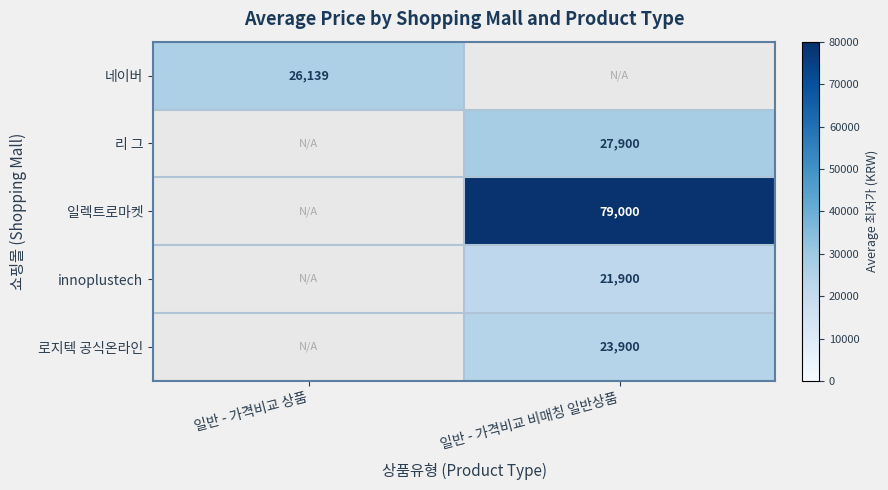

Is it true that 로지텍 공식온라인 equals 43000 at 일반 - 가격비교 비매칭 일반상품?

False